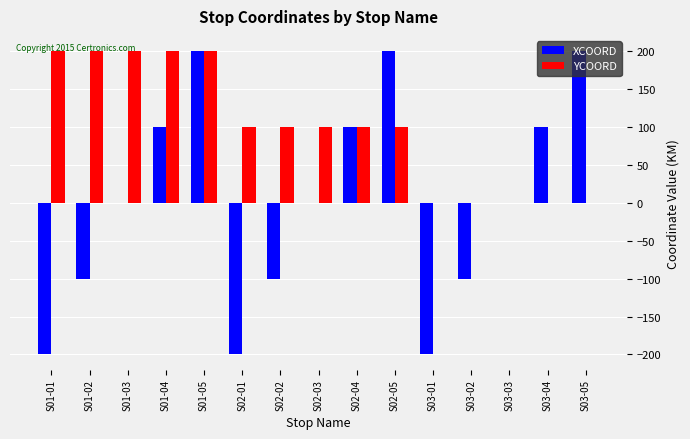

What is the greatest value displayed?

200